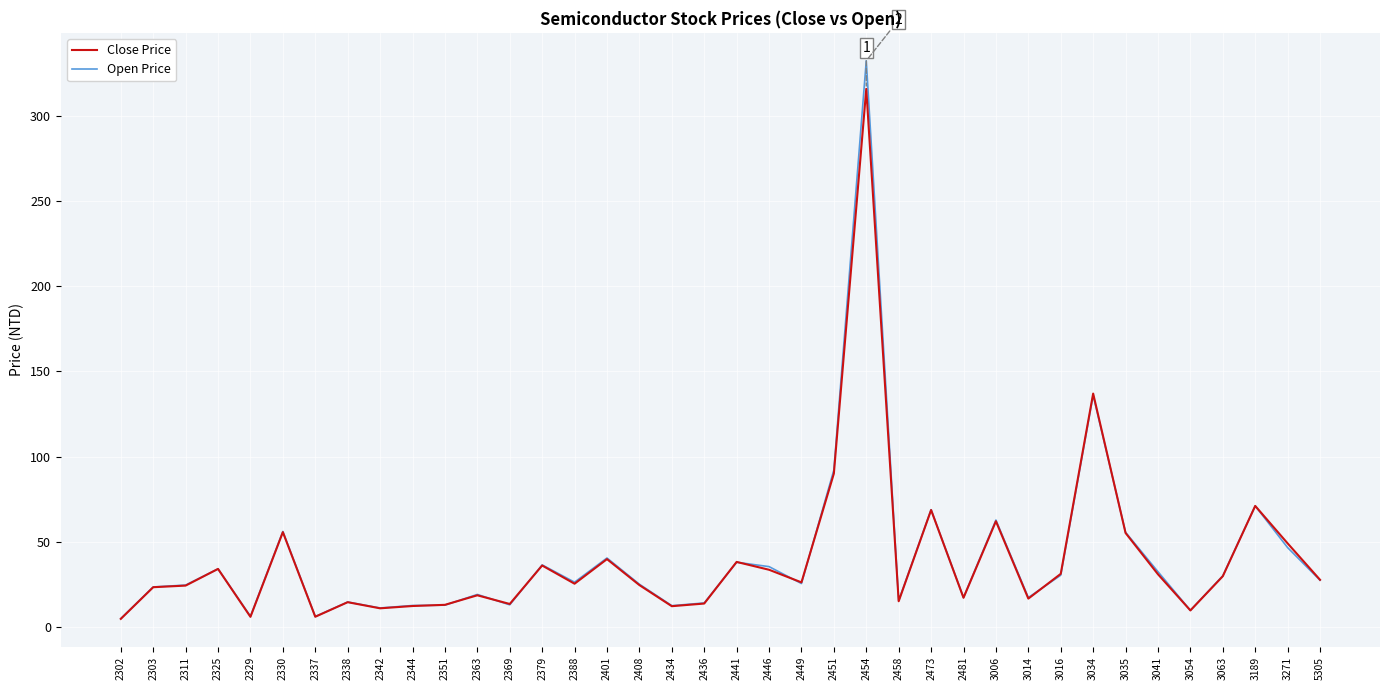

What is the average value of the Close Price series?

39.8